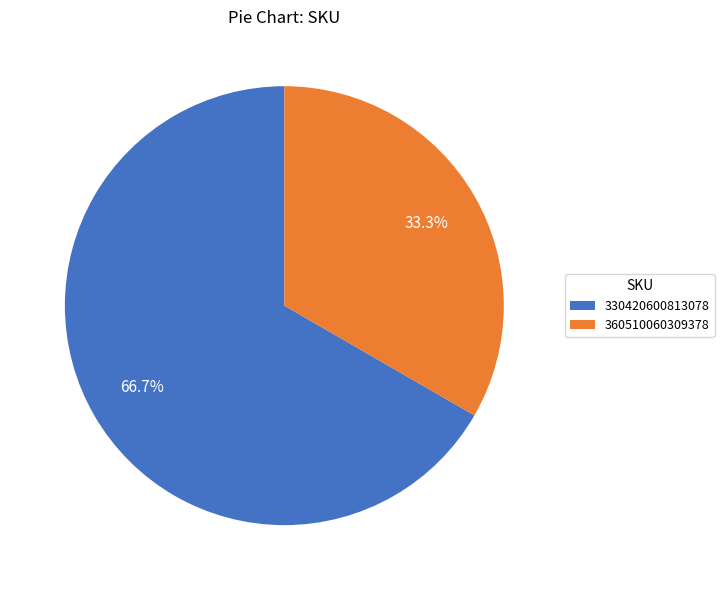

Rank the categories by value from highest to lowest.

330420600813078, 360510060309378